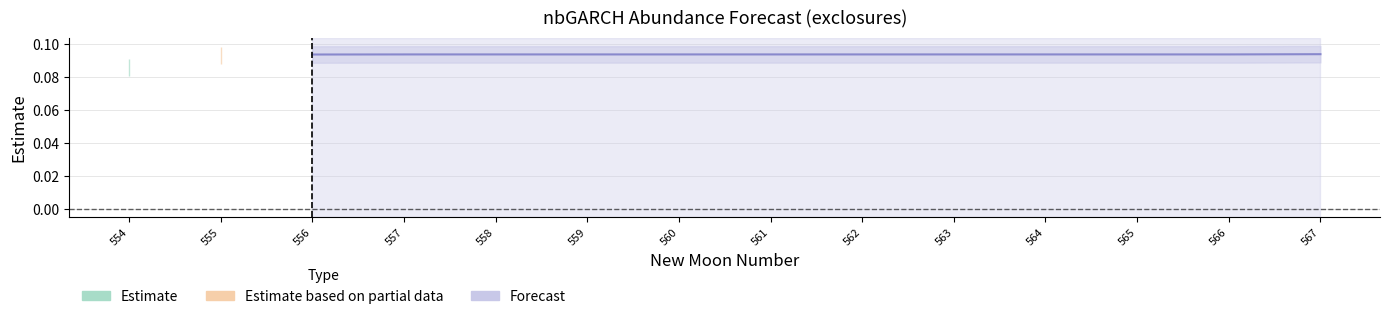

Does the chart display data point markers on the line(s)?

No